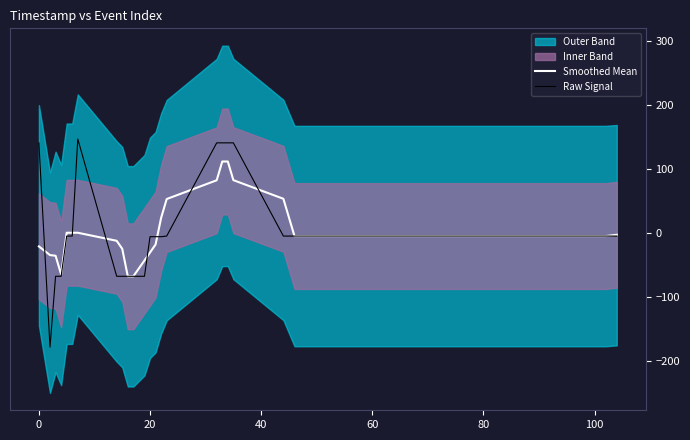

What is the highest value of the Smoothed Mean series?

111.8